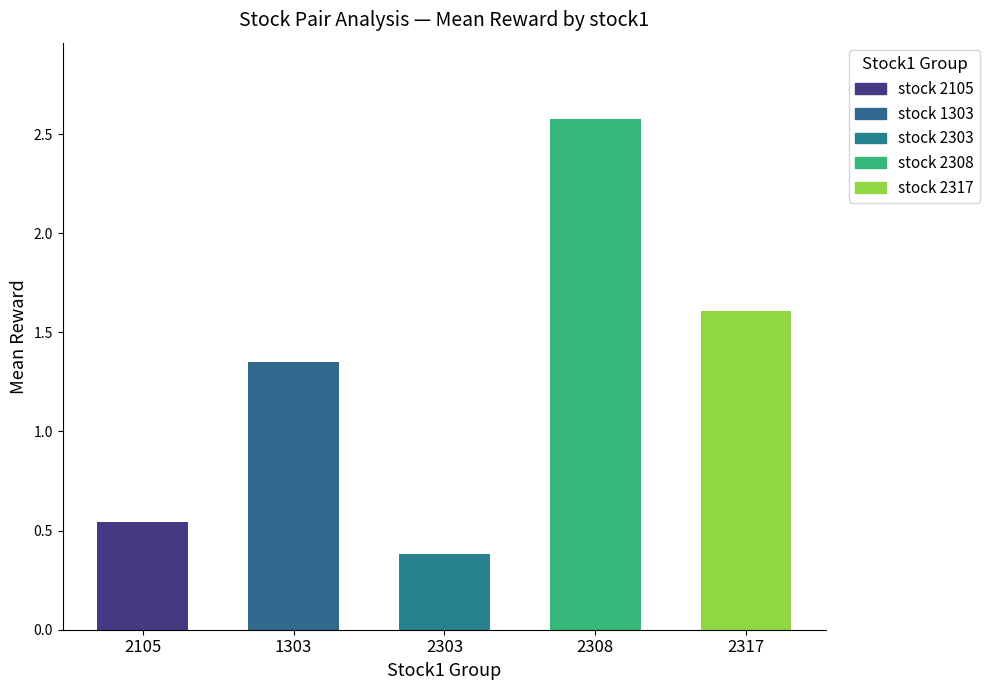

The chart shows a value of 0.1 at 2105-2049. True or false?

False